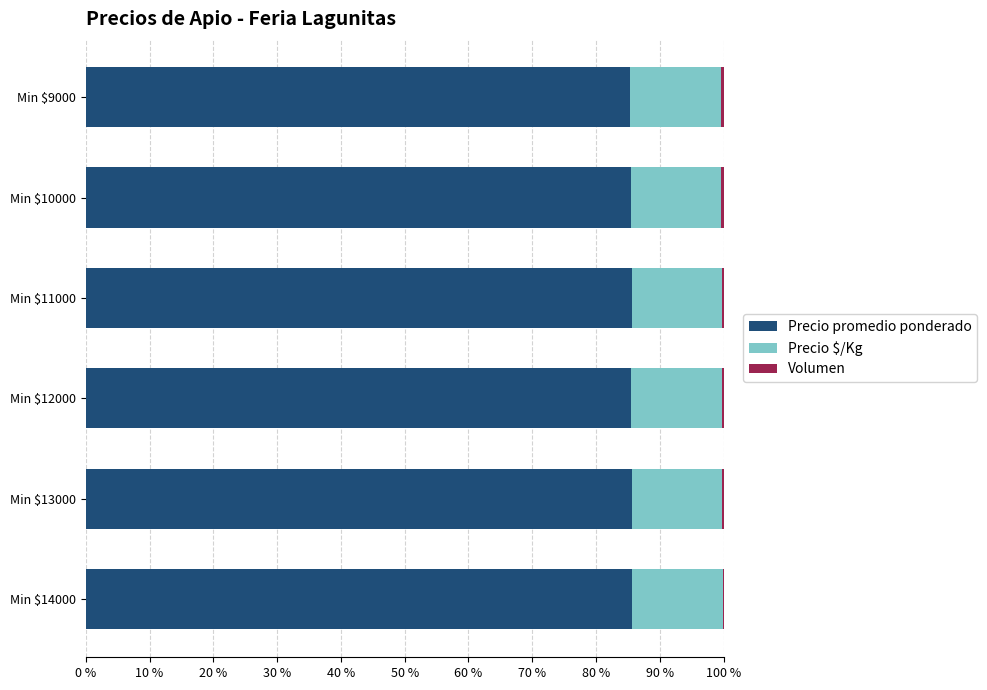

Is it true that Precio promedio ponderado equals 85.4 at Min $9000?

True